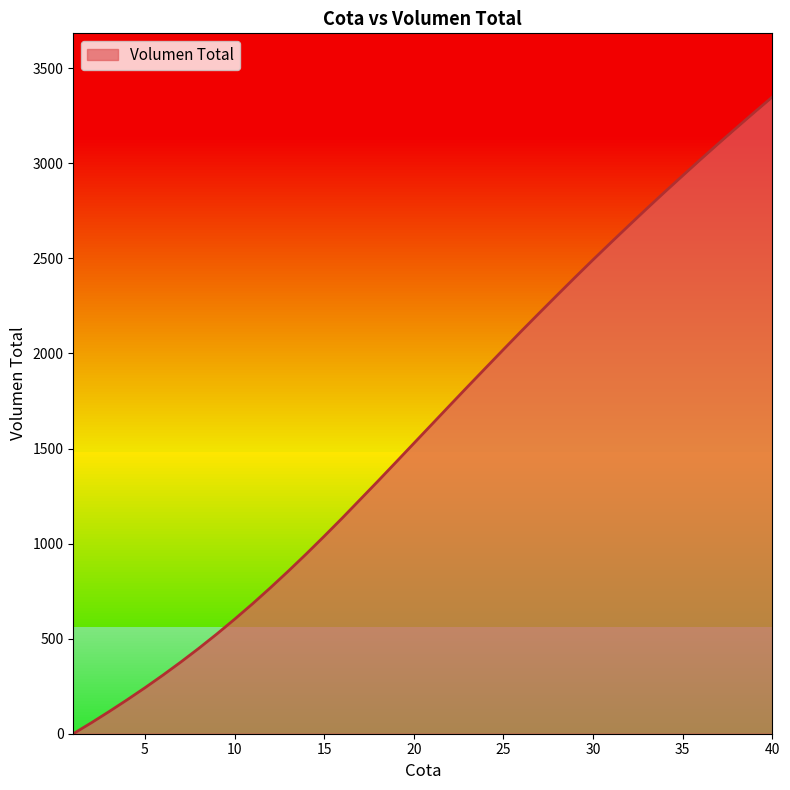

Reading left to right, extract all data points from this chart.

1=0.0	2=57.0	3=116.5	4=178.1	5=241.8	6=308.0	7=377.1	8=448.9	9=523.9	10=602.2	11=683.3	12=768.0	13=855.5	14=945.8	15=1038.8	16=1133.8	17=1231.3	18=1328.9	19=1427.9	20=1527.4	21=1626.9	22=1726.4	23=1825.3	24=1923.3	25=2021.0	26=2117.8	27=2213.0	28=2307.3	29=2400.9	30=2493.1	31=2583.8	32=2673.4	33=2762.2	34=2849.6	35=2935.4	36=3020.8	37=3104.6	38=3187.0	39=3268.7	40=3349.2